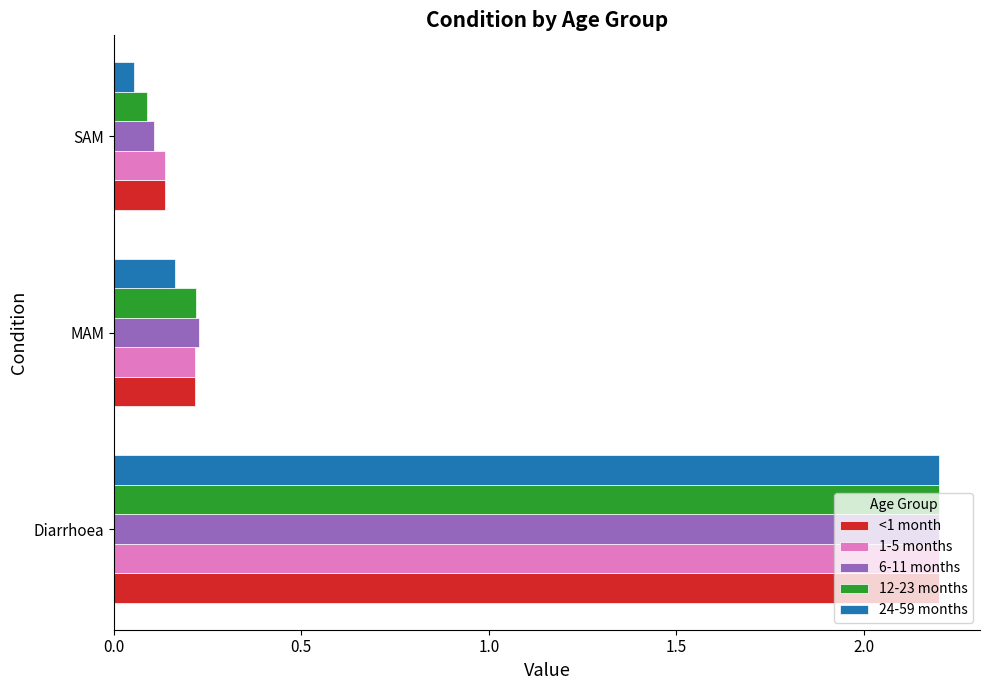

What is the difference between the maximum and minimum values in the <1 month series?

2.1